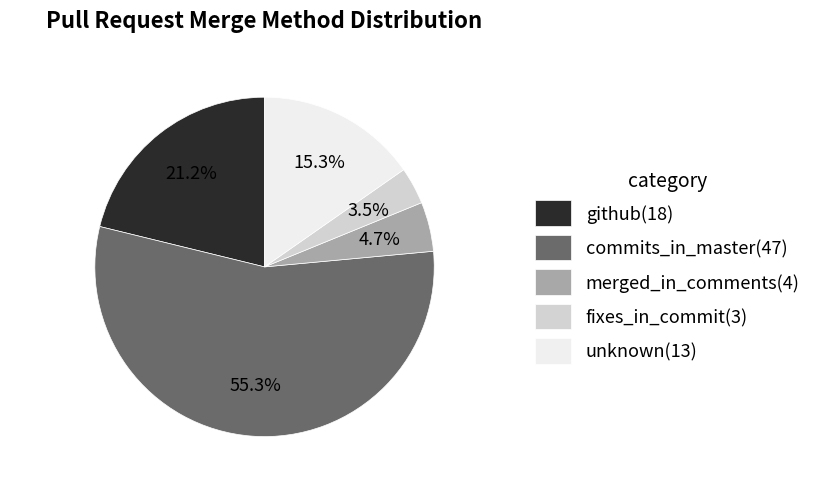

Between unknown(13) and merged_in_comments(4), which is larger?

unknown(13)